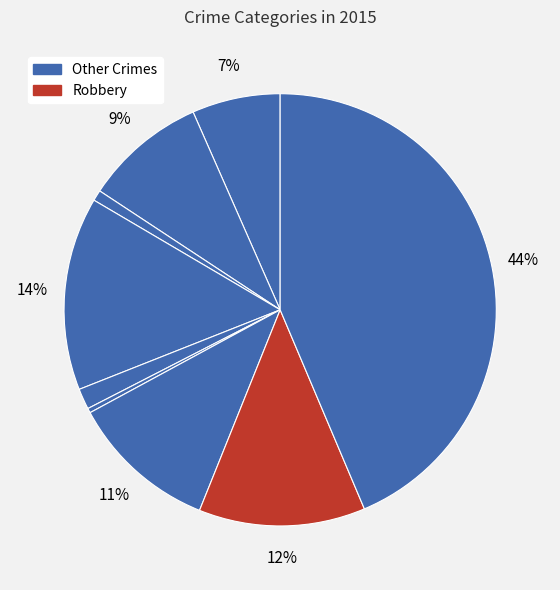

How many slices are in this pie chart?

9